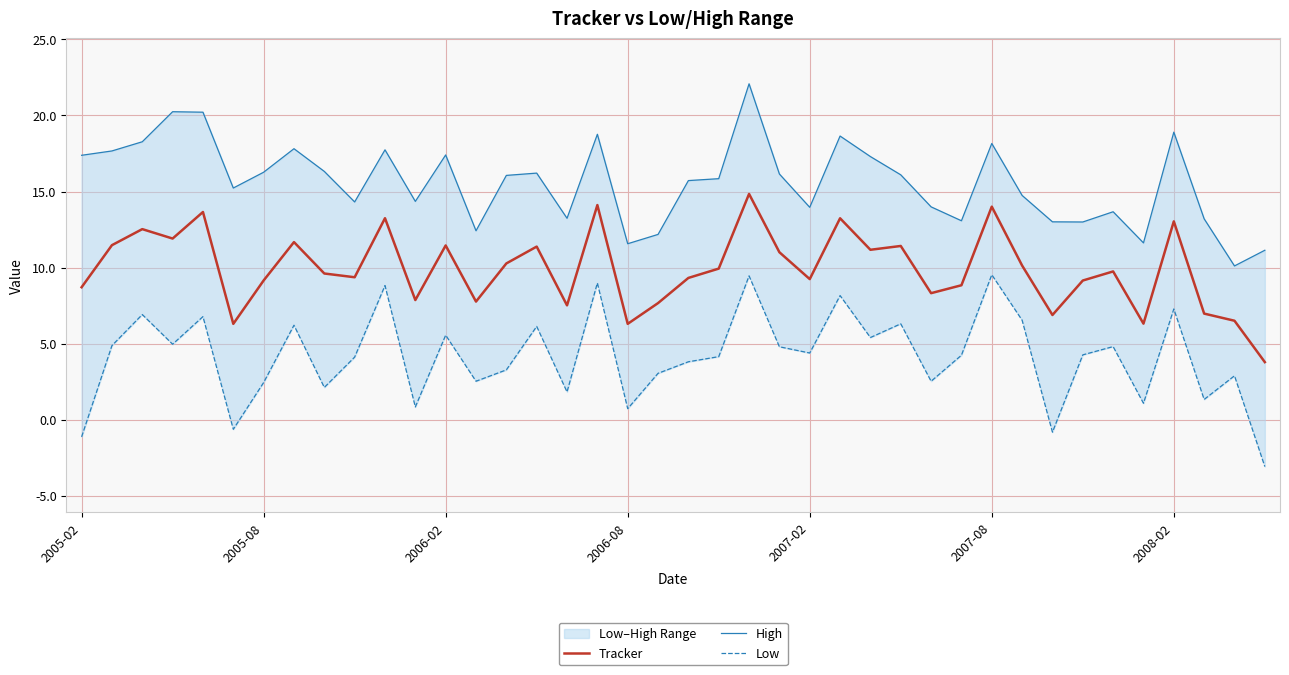

At which label is Tracker closest to 9?

33